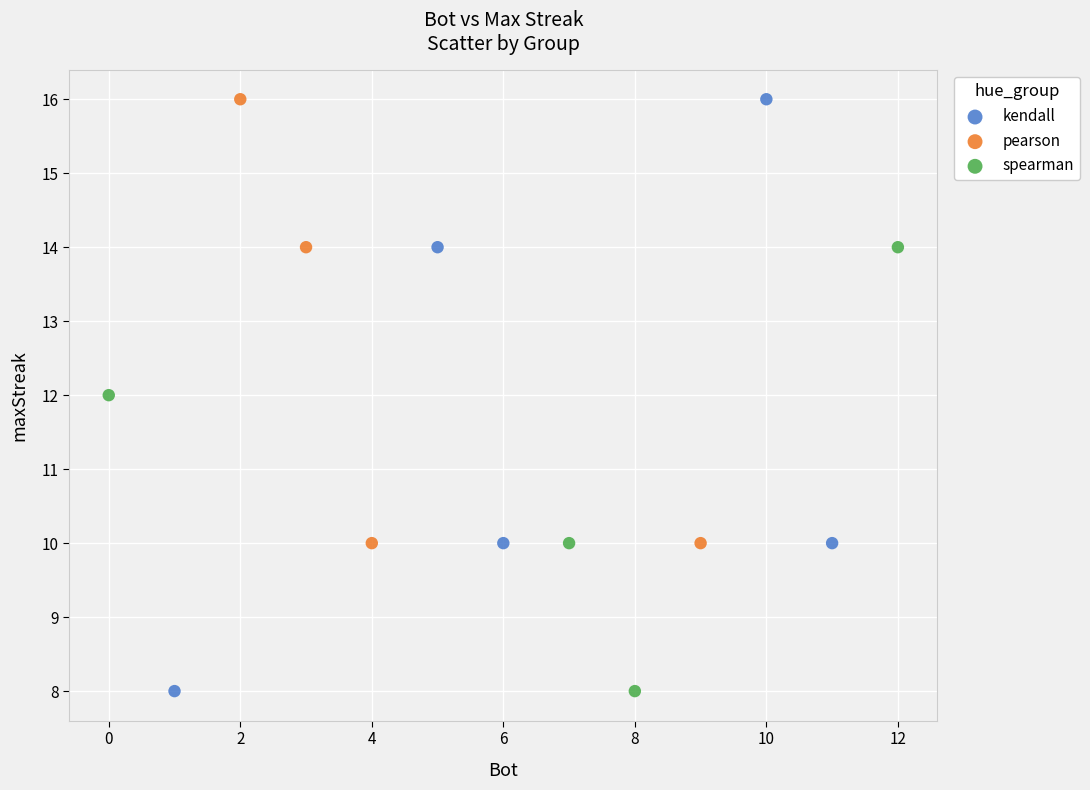

Which series has the widest spread of Y values?

kendall